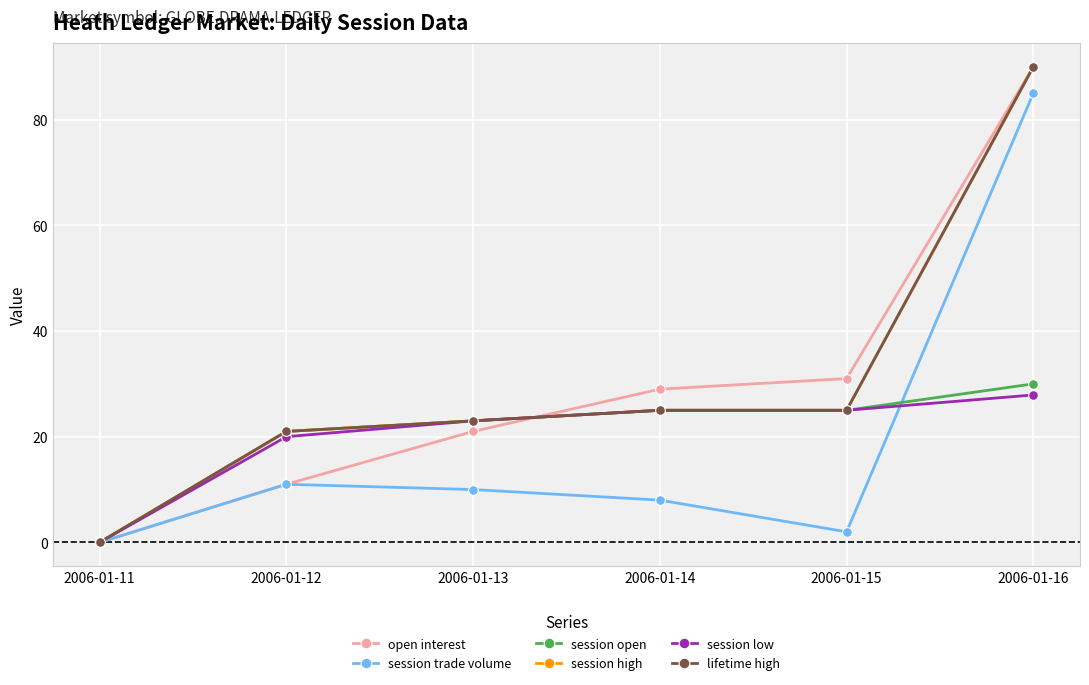

True or false: lifetime high has a value of 58.5 at 2006-01-16.

False